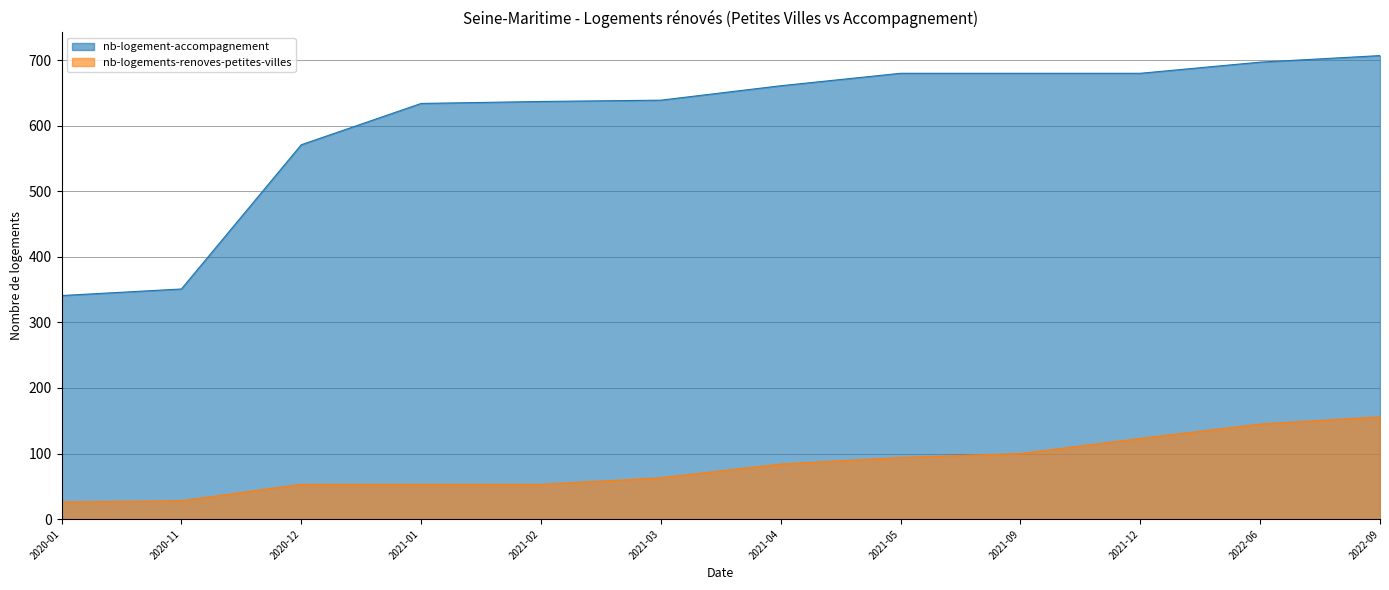

What is the minimum value for nb-logement-accompagnement?

341